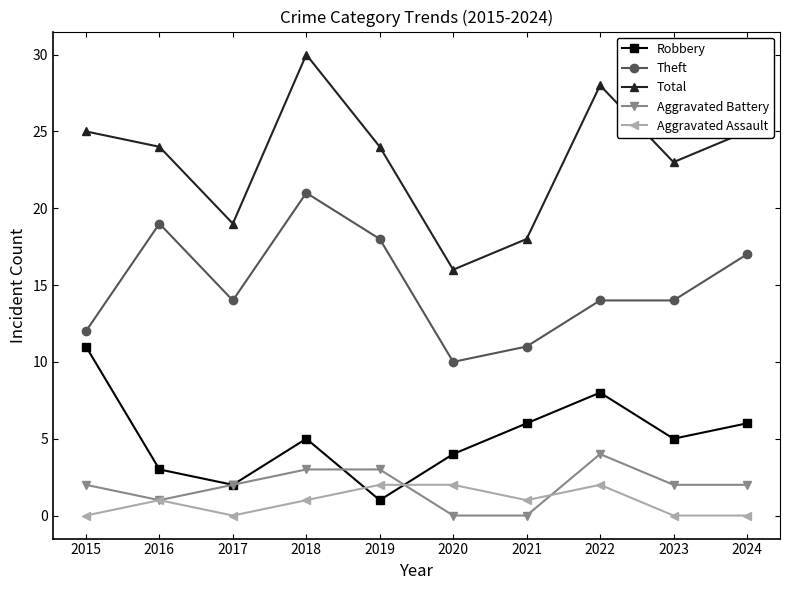

True or false: Total and Theft intersect in this chart.

False